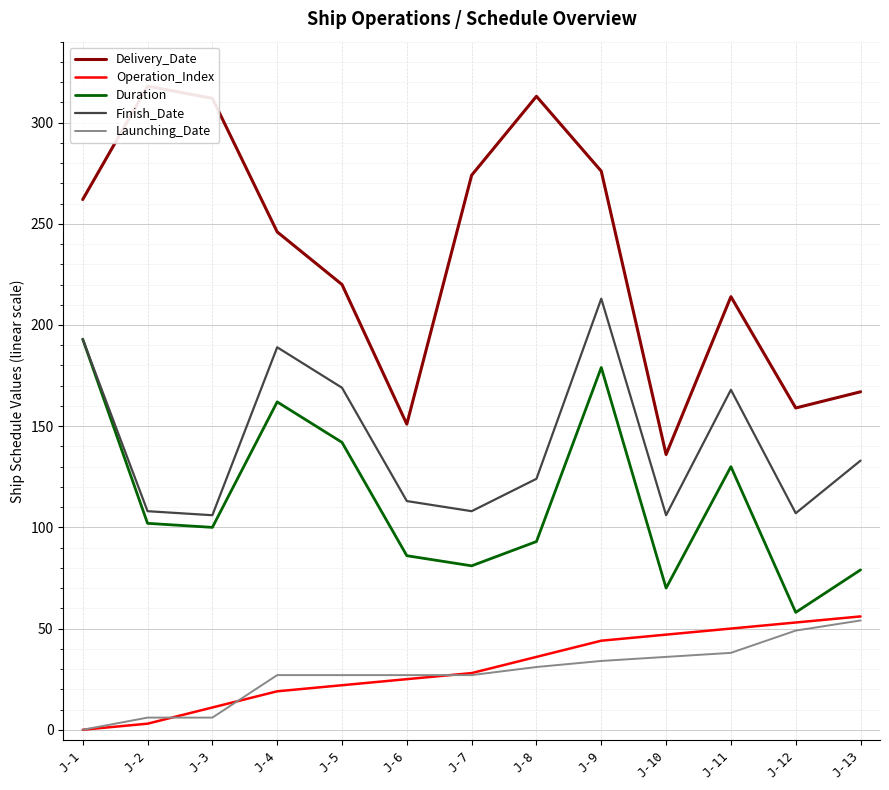

The value of Delivery_Date at J-2 is 318. True or false?

True